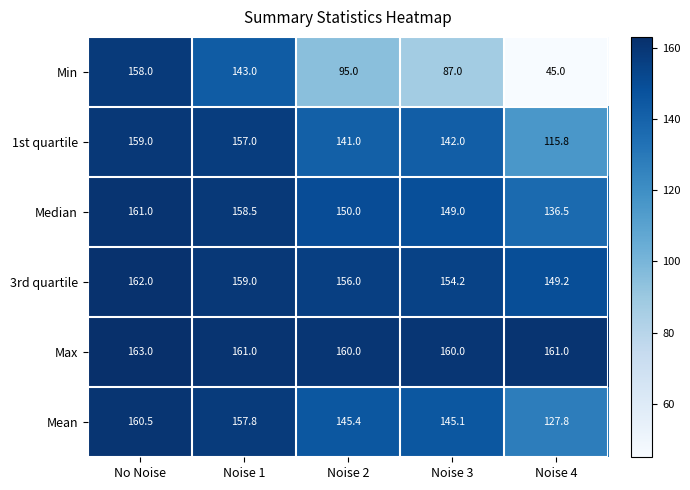

At which label is Min closest to 101?

Noise 2